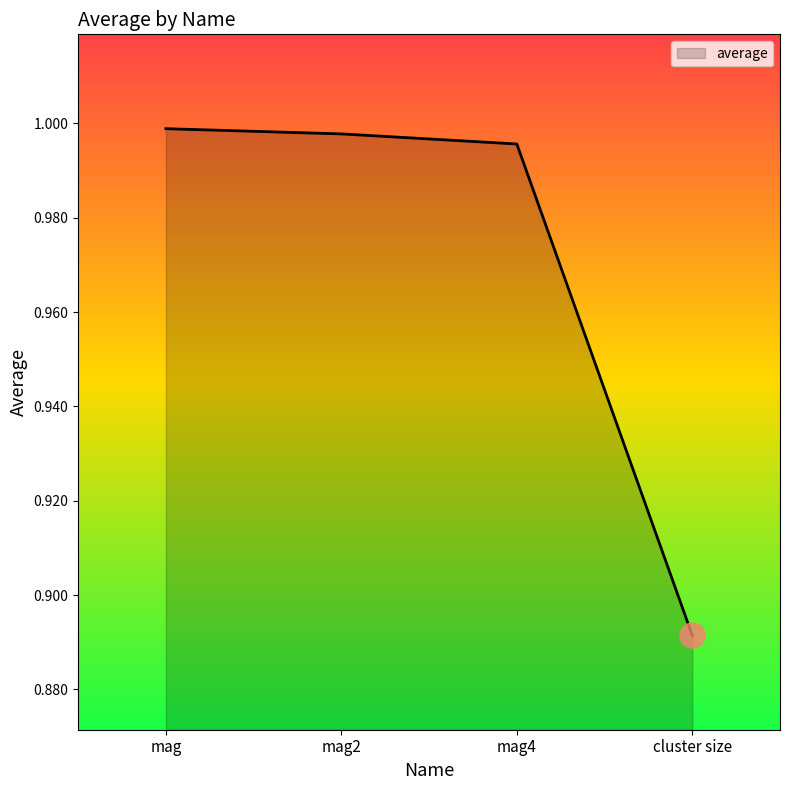

What is the sum of the values at mag and mag2?

2.0